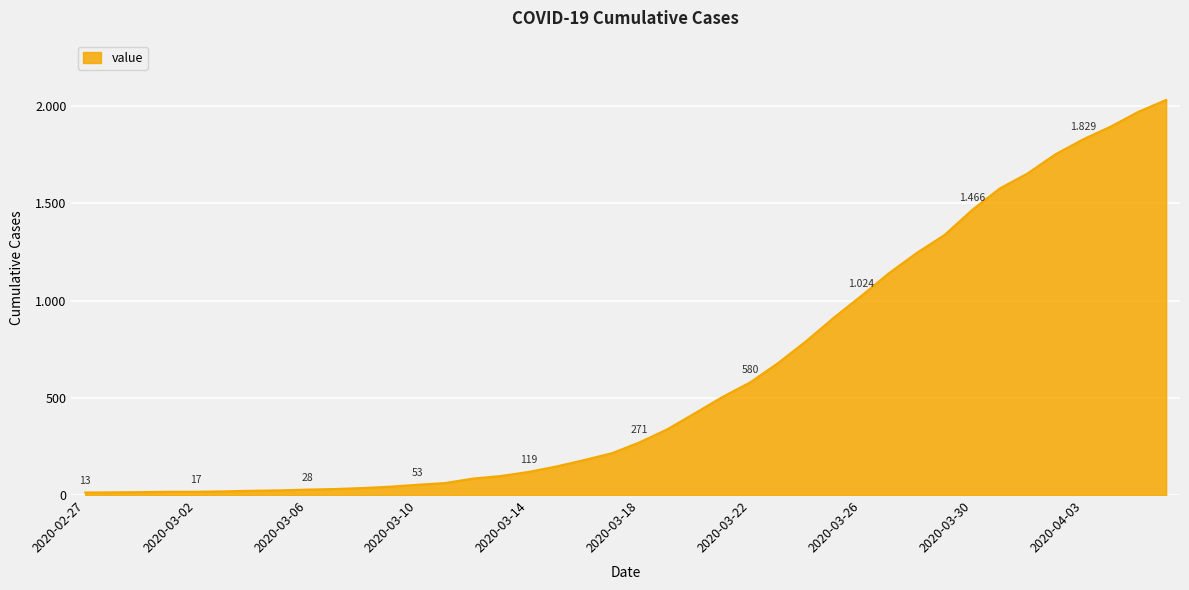

Rank the categories by value from lowest to highest.

2020-02-27, 2020-02-28, 2020-02-29, 2020-03-01, 2020-03-02, 2020-03-03, 2020-03-04, 2020-03-05, 2020-03-06, 2020-03-07, 2020-03-08, 2020-03-09, 2020-03-10, 2020-03-11, 2020-03-12, 2020-03-13, 2020-03-14, 2020-03-15, 2020-03-16, 2020-03-17, 2020-03-18, 2020-03-19, 2020-03-20, 2020-03-21, 2020-03-22, 2020-03-23, 2020-03-24, 2020-03-25, 2020-03-26, 2020-03-27, 2020-03-28, 2020-03-29, 2020-03-30, 2020-03-31, 2020-04-01, 2020-04-02, 2020-04-03, 2020-04-04, 2020-04-05, 2020-04-06